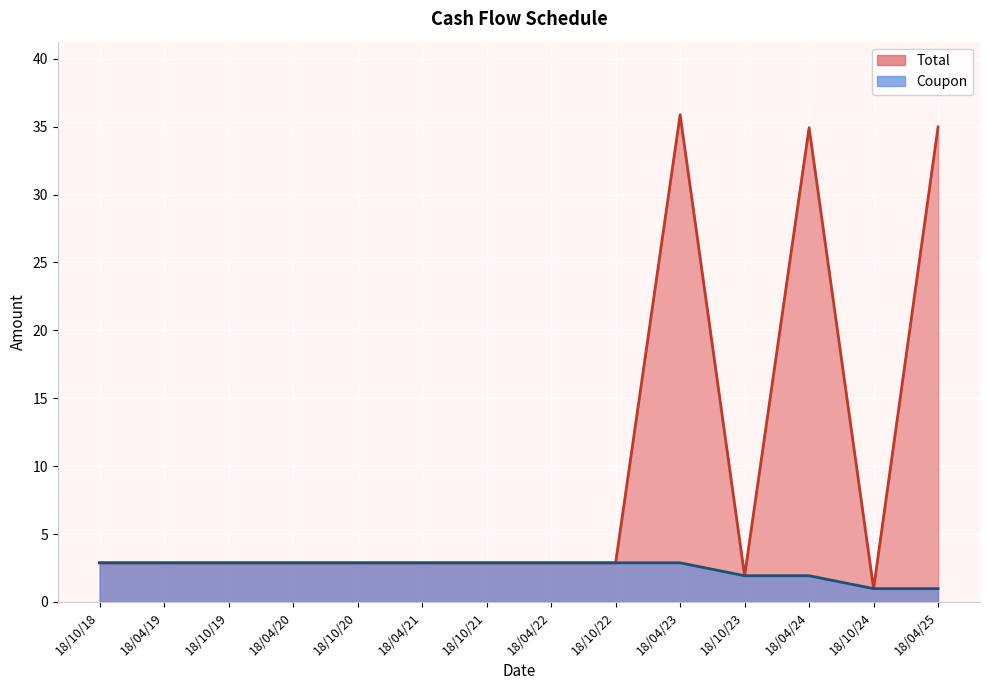

Rank the series at 18/10/19 from highest to lowest value.

Total, Coupon